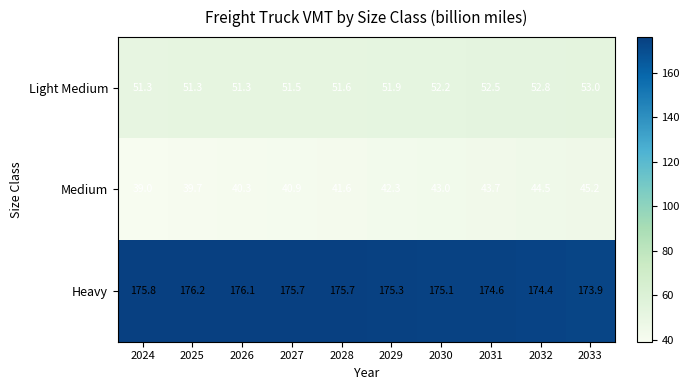

Reading left to right, extract all data points from this chart.

Light Medium: 51.3	51.3	51.3	51.5	51.6	51.9	52.2	52.5	52.8	53.0
Medium: 39.0	39.7	40.3	40.9	41.6	42.3	43.0	43.7	44.5	45.2
Heavy: 175.8	176.2	176.1	175.7	175.7	175.3	175.1	174.6	174.4	173.9